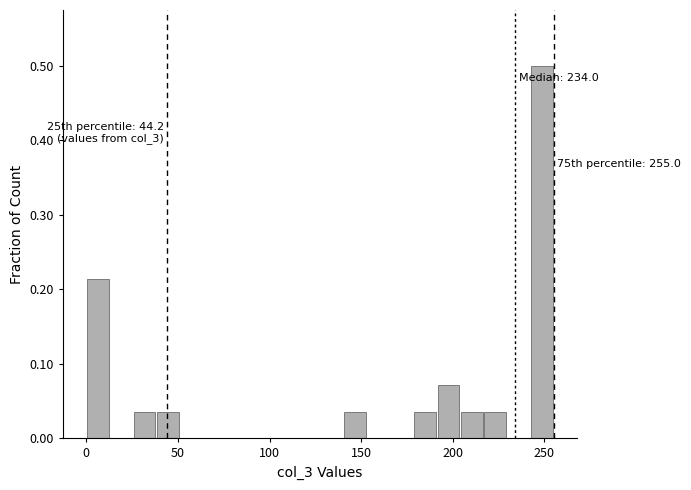

Around what value on the x-axis is the tallest bar? Give the approximate position of its centre, as read against the axis.

250